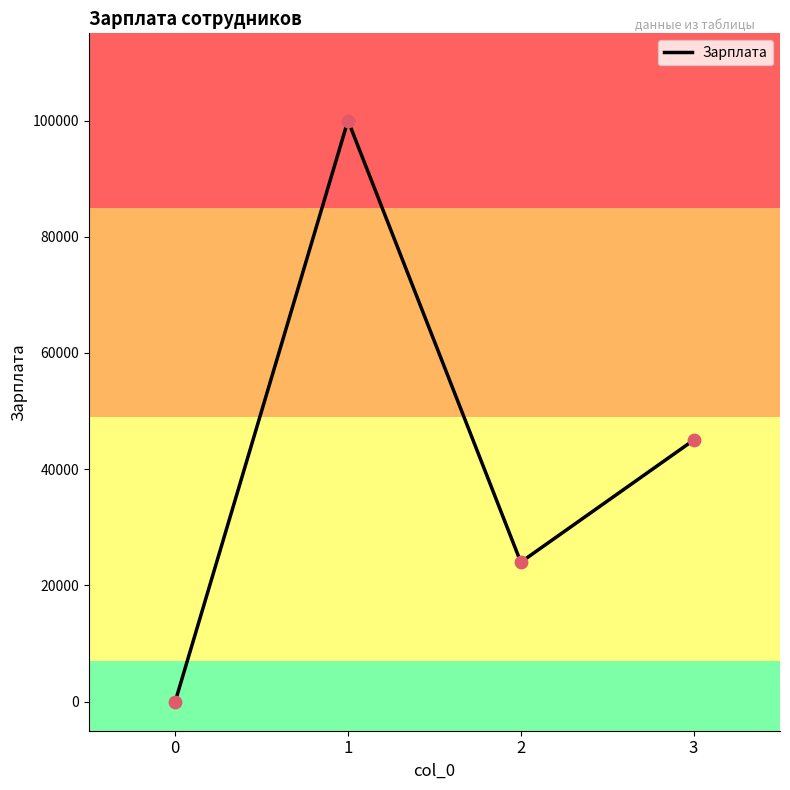

What is the change in value from 0 to 1?

+99999